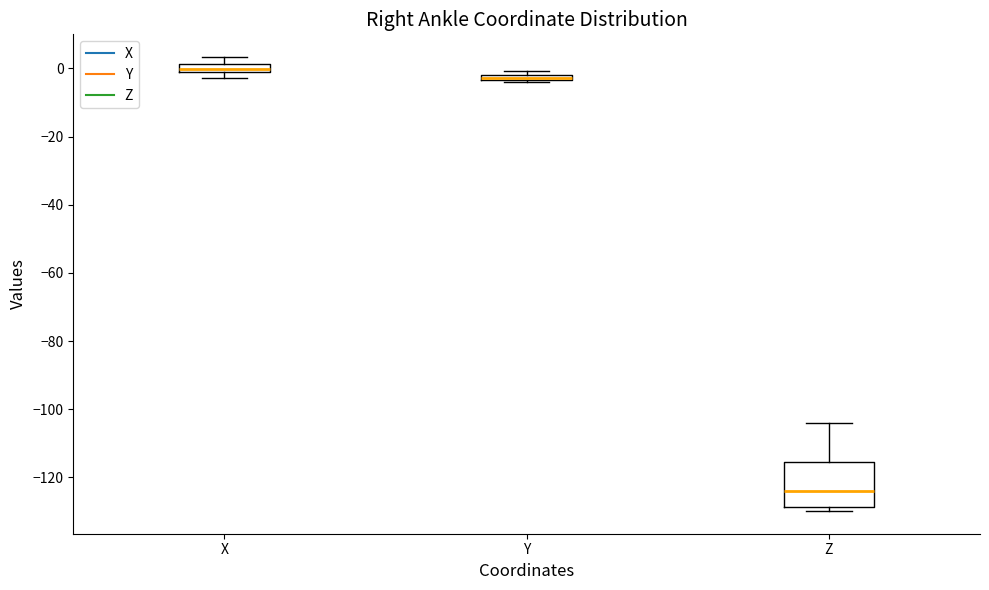

Where is the upper edge of the box for Z on the y-axis? The values are not printed on the chart, so give them approximately, as read against the axis.

-116